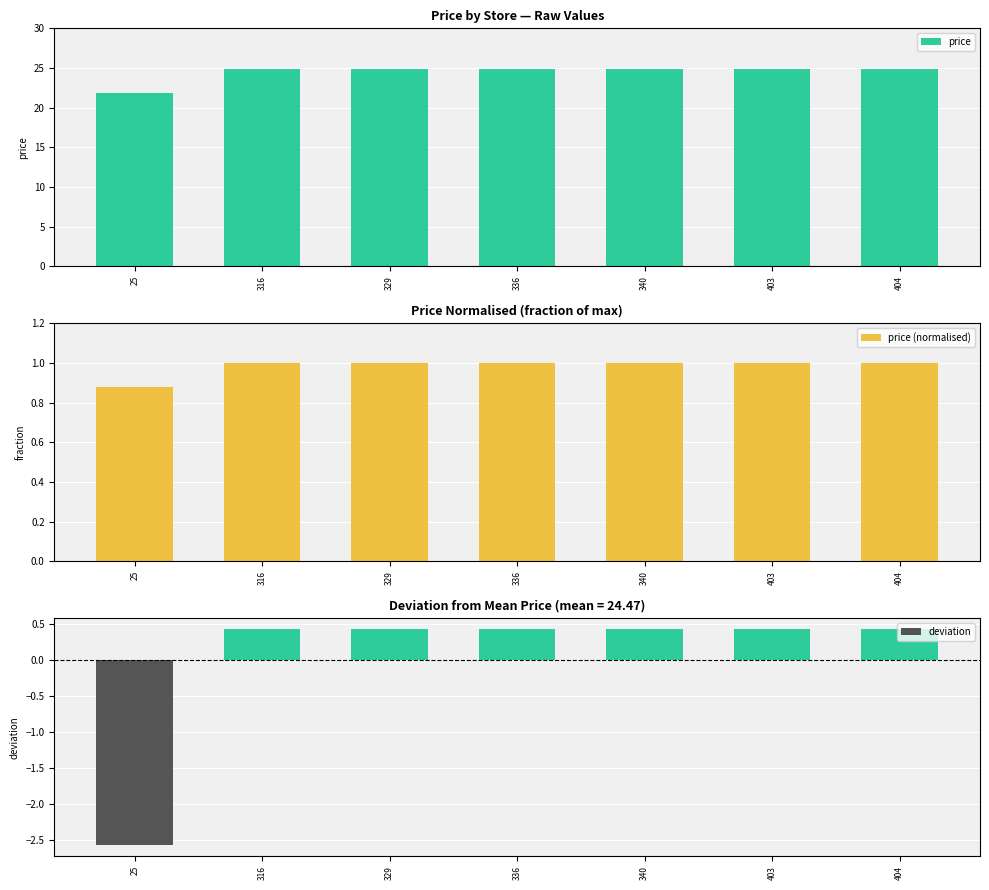

What is the minimum value shown in the chart?

0.9